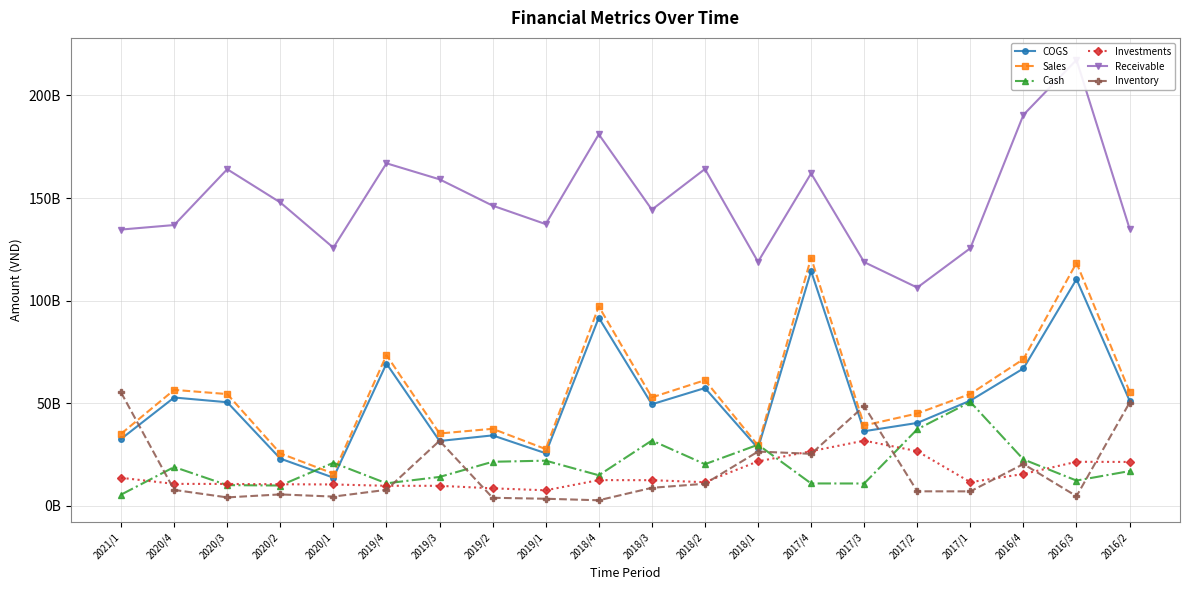

What is the value of the Sales point at the 8th from the left?

37502689274